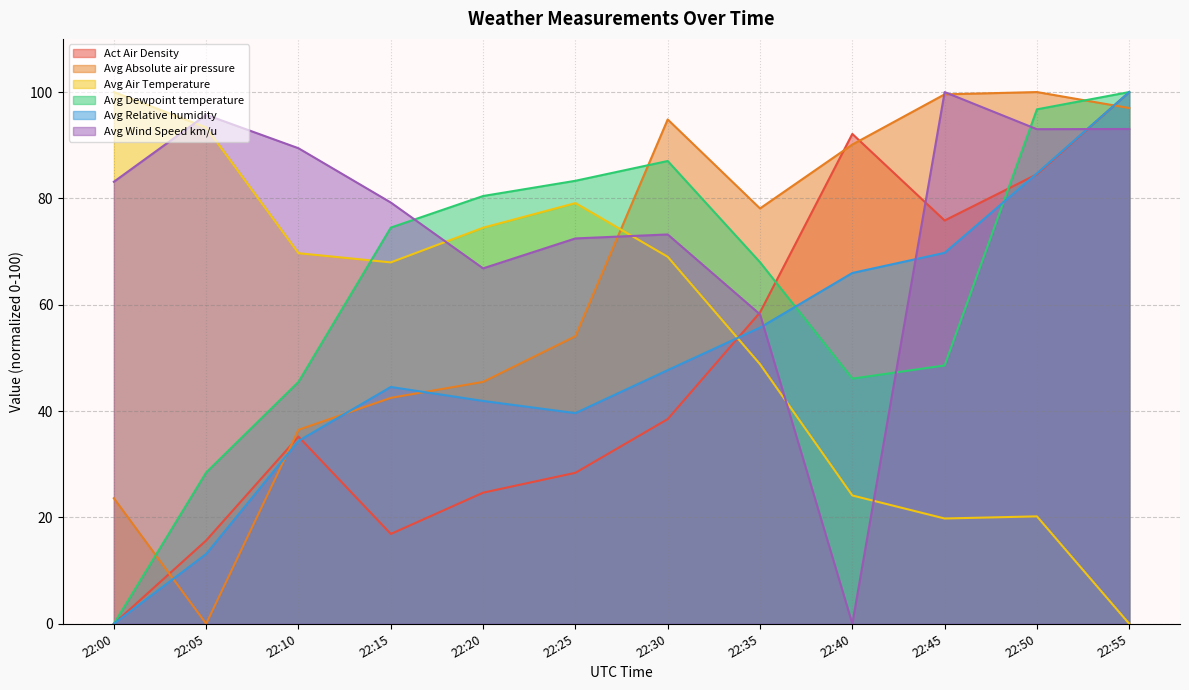

List the series in order of their peak value, lowest first.

Act Air Density, Avg Absolute air pressure, Avg Air Temperature, Avg Dewpoint temperature, Avg Relative humidity, Avg Wind Speed km/u